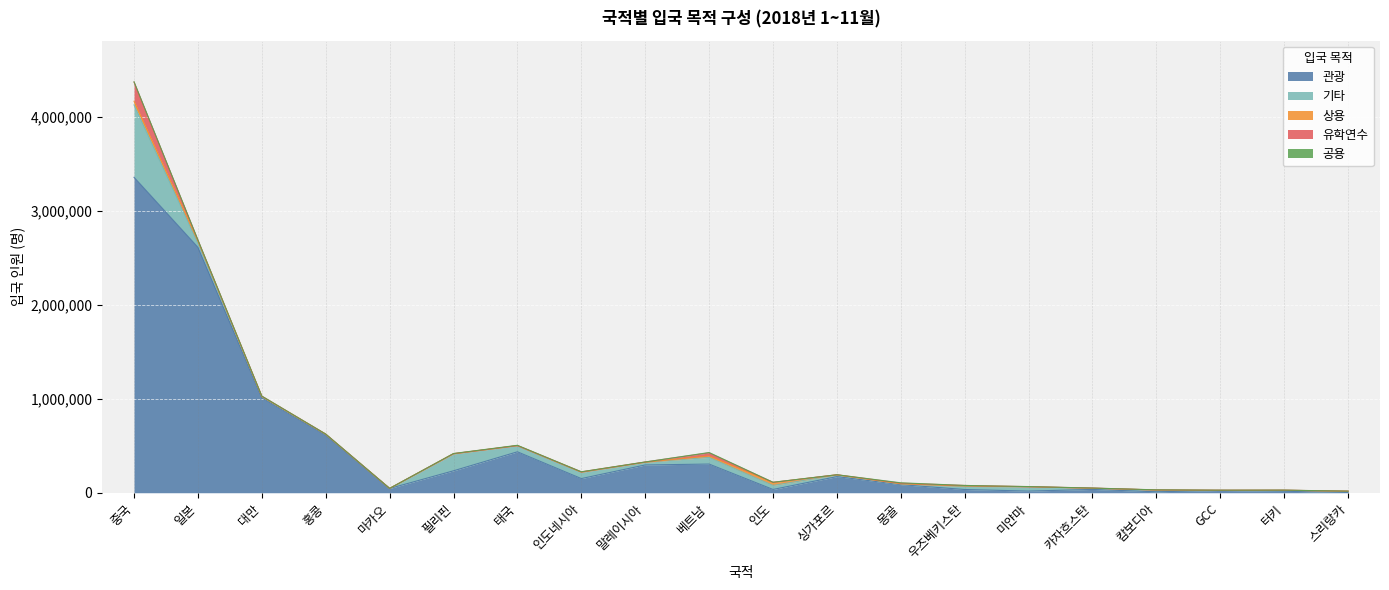

What is the sum of all 공용 values?

22299